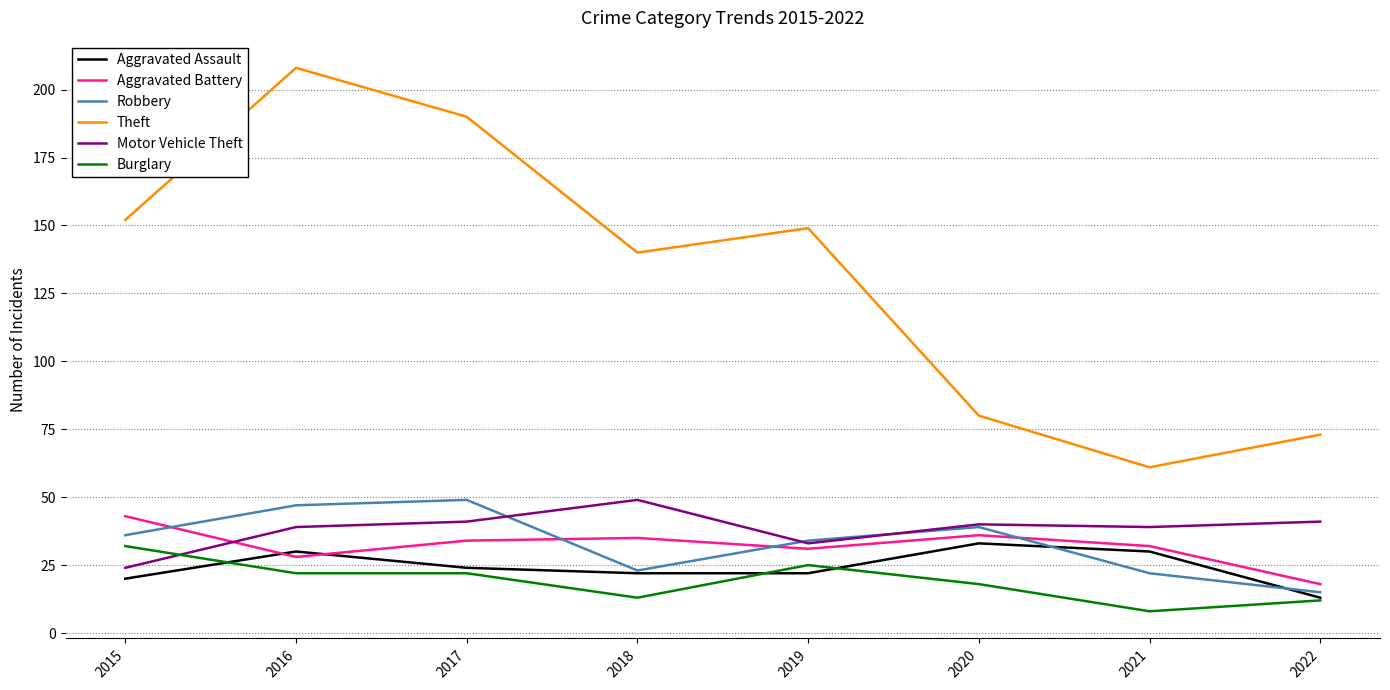

What value does the Robbery series have at 2015?

36